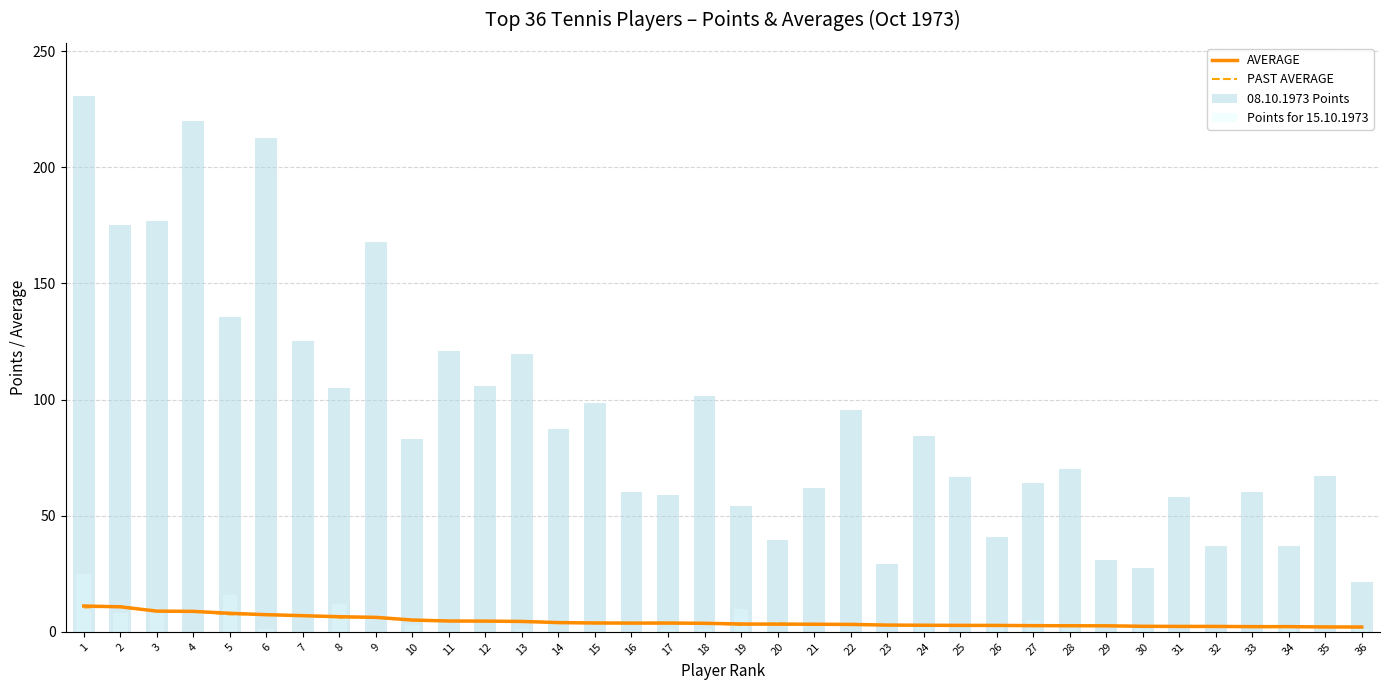

At how many categories does at least one series exceed 154?

6